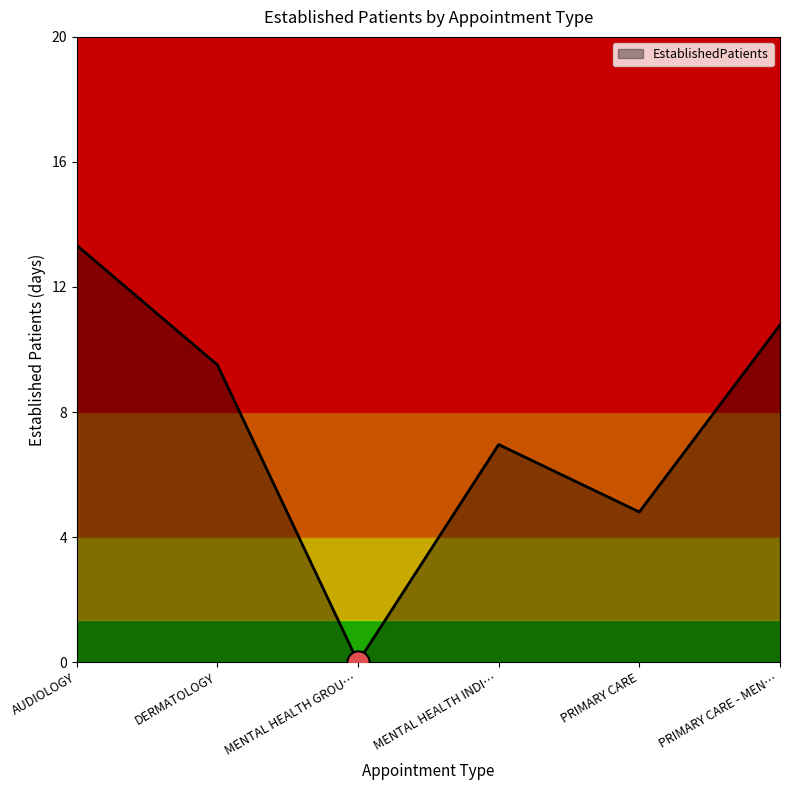

How many points are lower than both their immediate neighbors (excluding endpoints)?

2